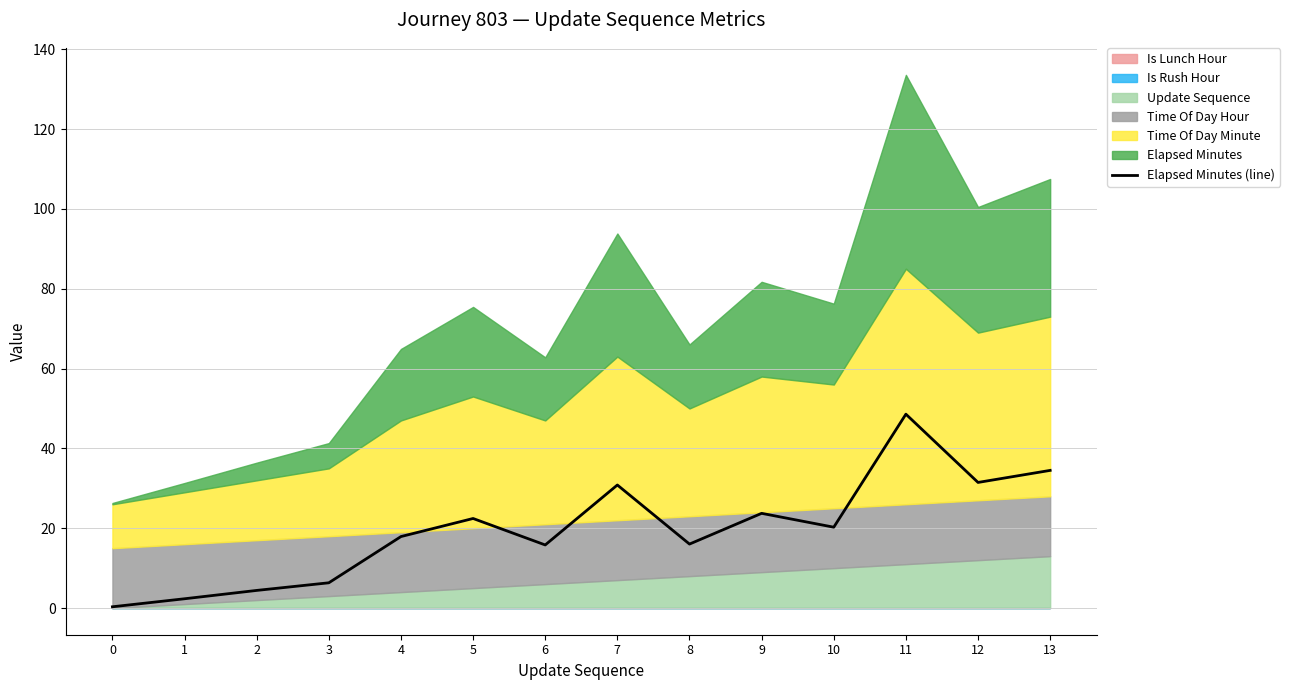

List the labels in order of value, smallest first.

0, 1, 2, 3, 6, 8, 4, 10, 5, 9, 7, 12, 13, 11